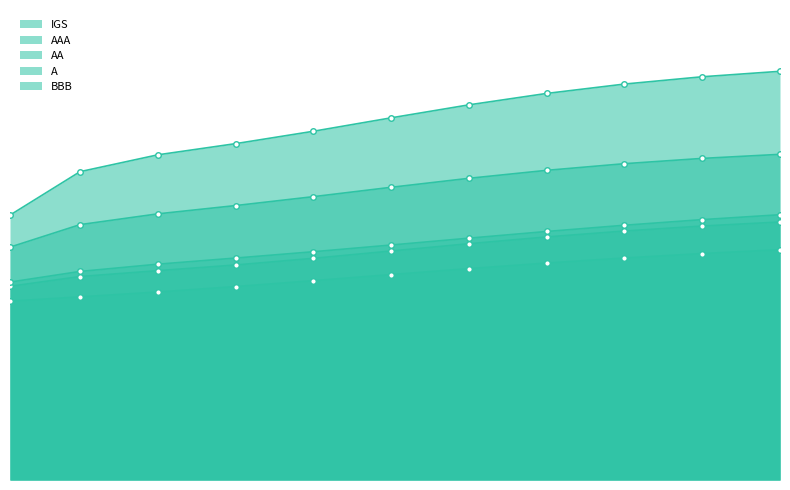

What is the average value of the AA series?

0.1